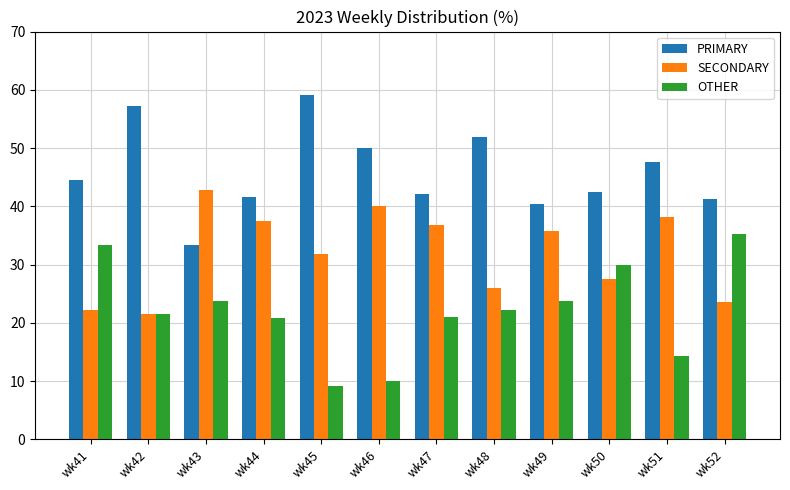

What is the difference between the SECONDARY values at wk47 and wk49?

1.1